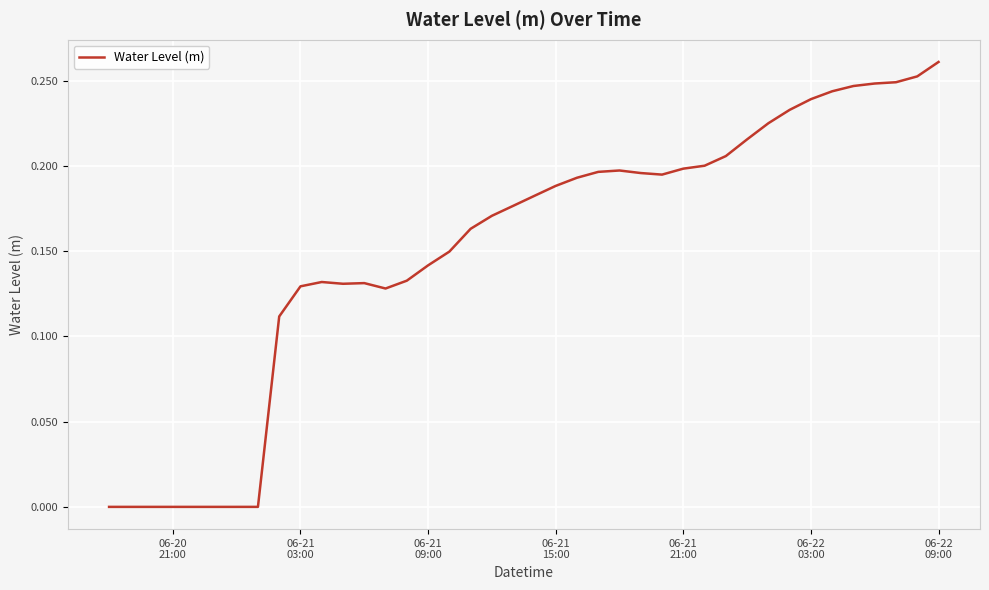

Does the chart display data point markers on the line(s)?

No